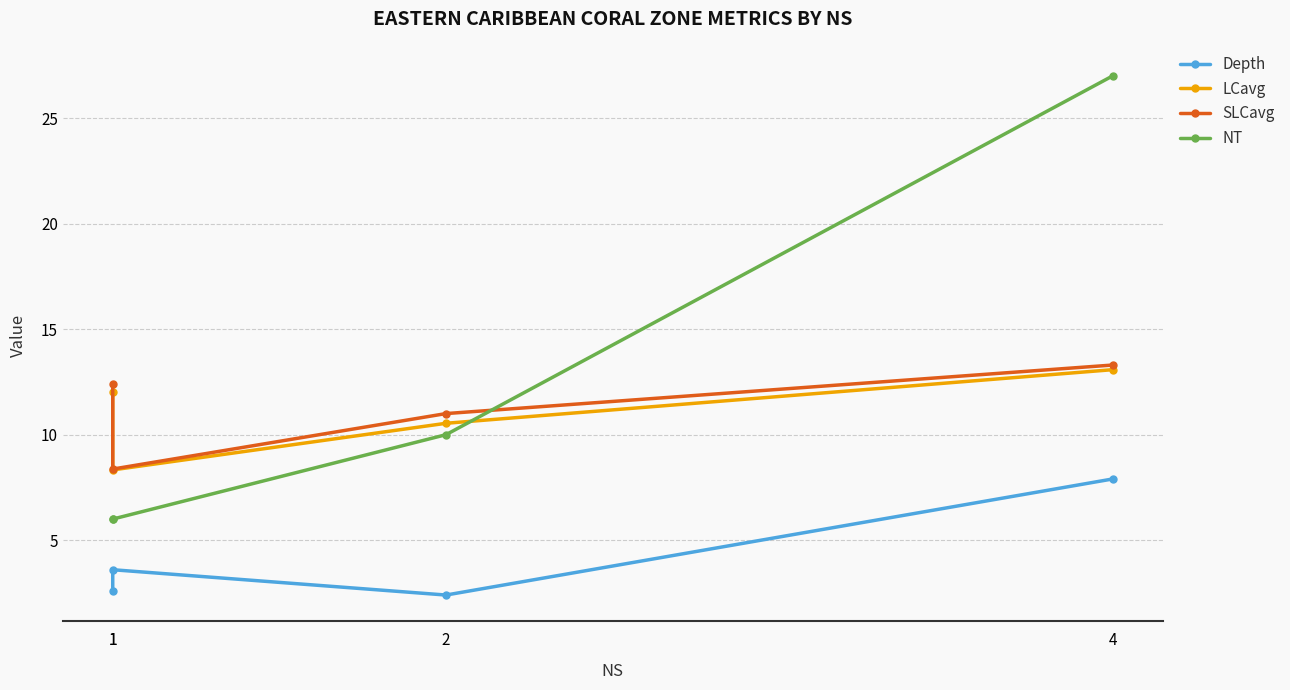

True or false: NT has a value of 2.8 at 2.

False